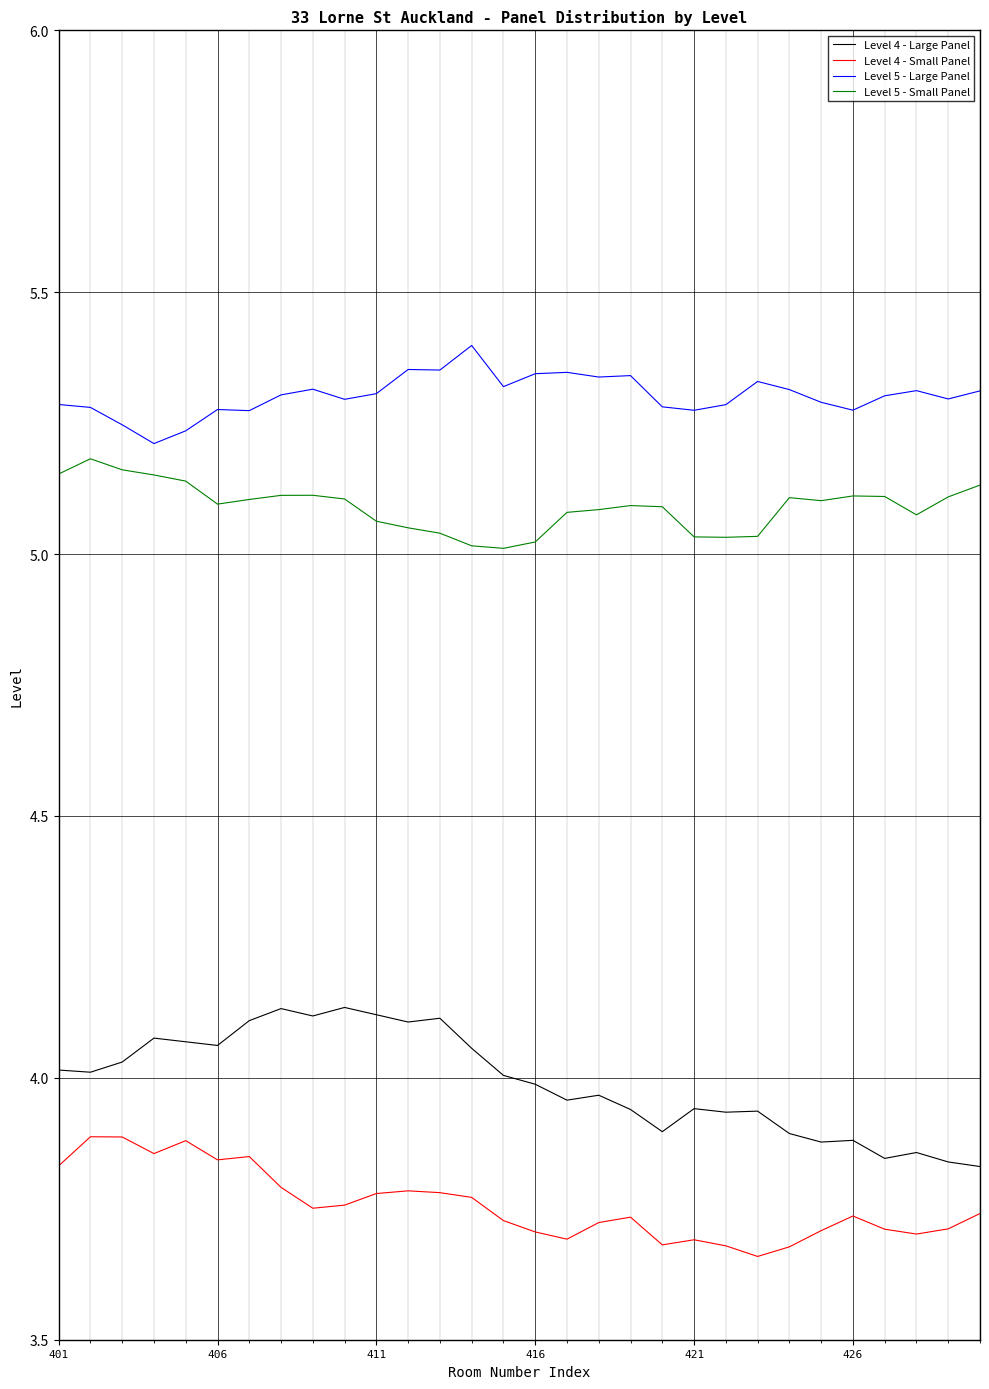

Which series has the largest range (max minus min)?

Level 4 - Large Panel